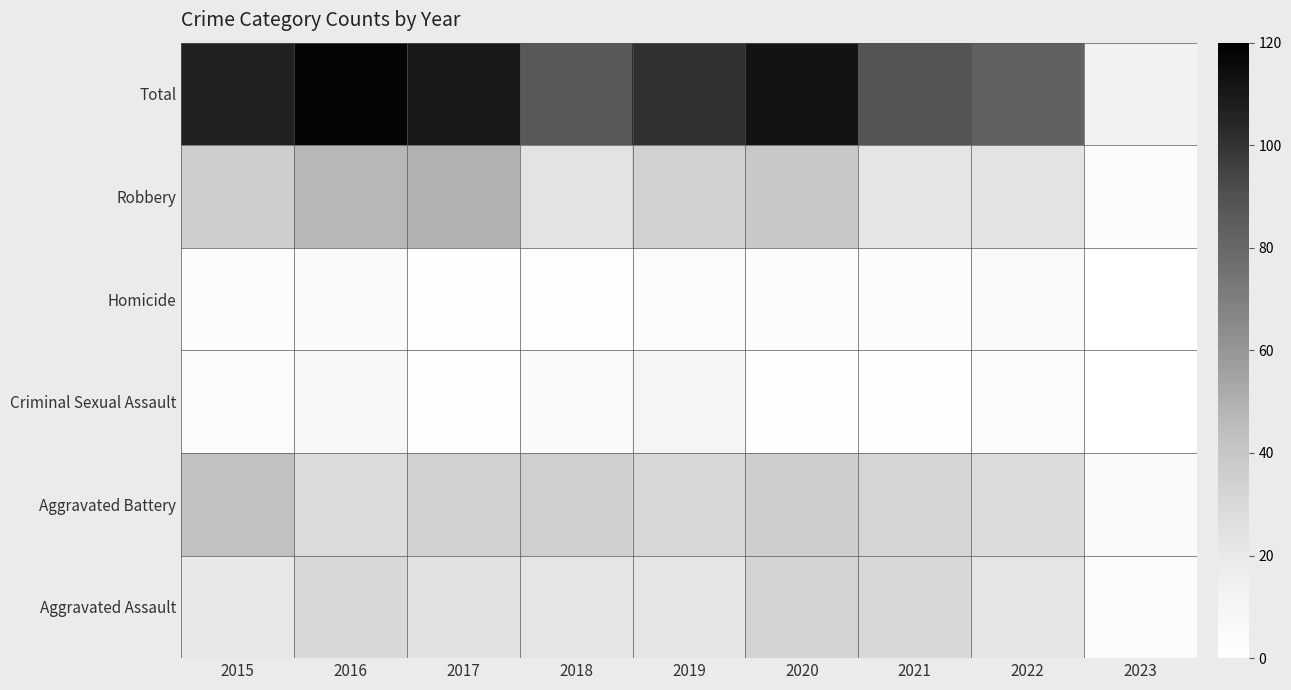

What is the greatest value displayed?

118